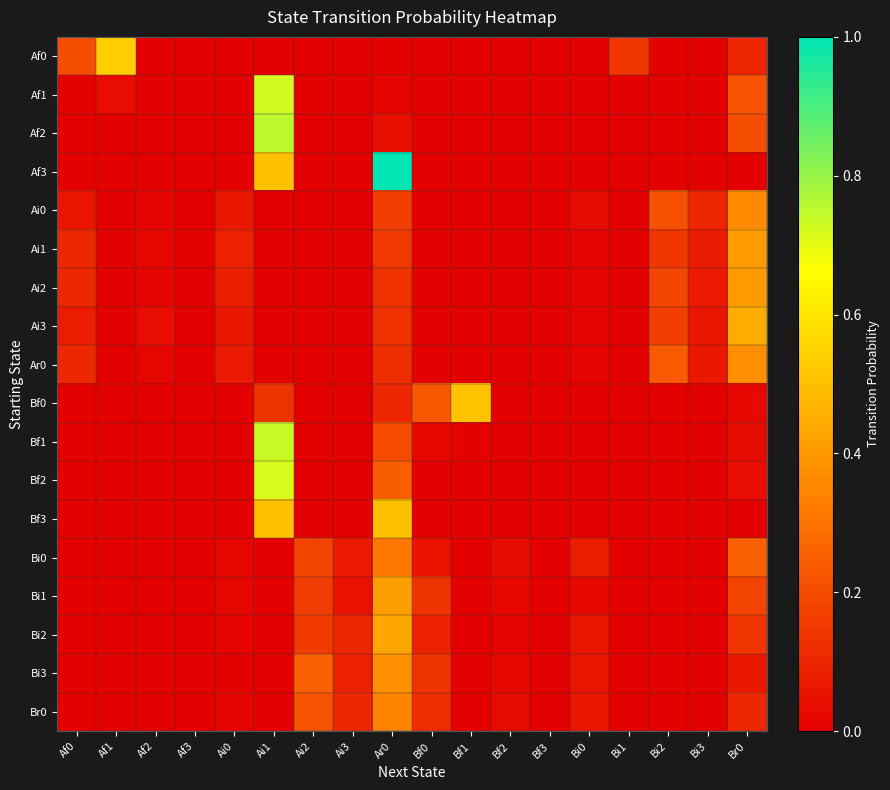

How many distinct data groups are displayed?

18